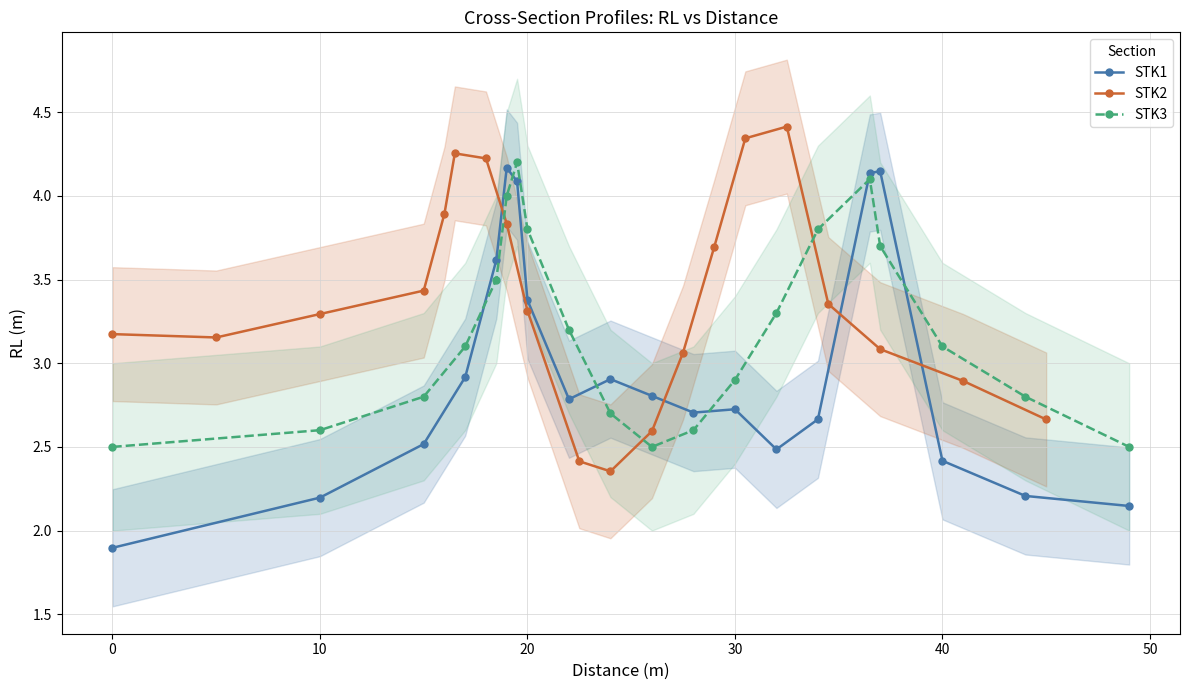

The STK3 series shows 2.5 at 0. True or false?

True